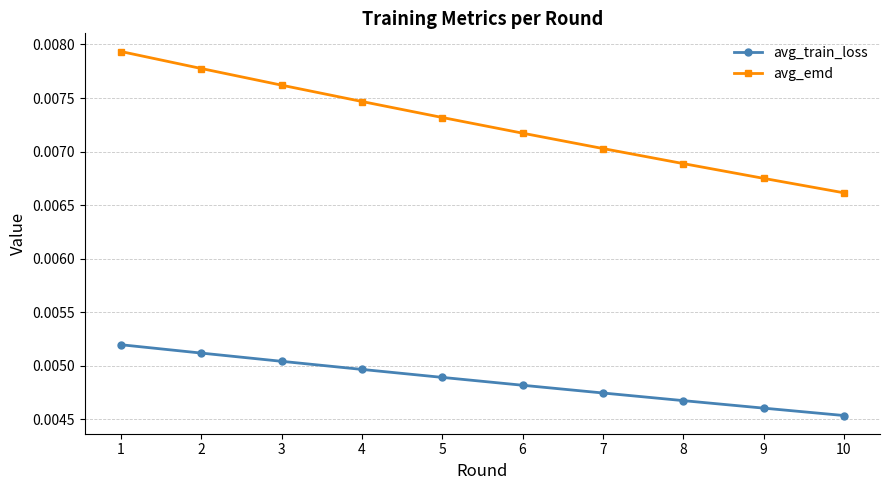

Rank the series at 10 from lowest to highest value.

avg_train_loss, avg_emd